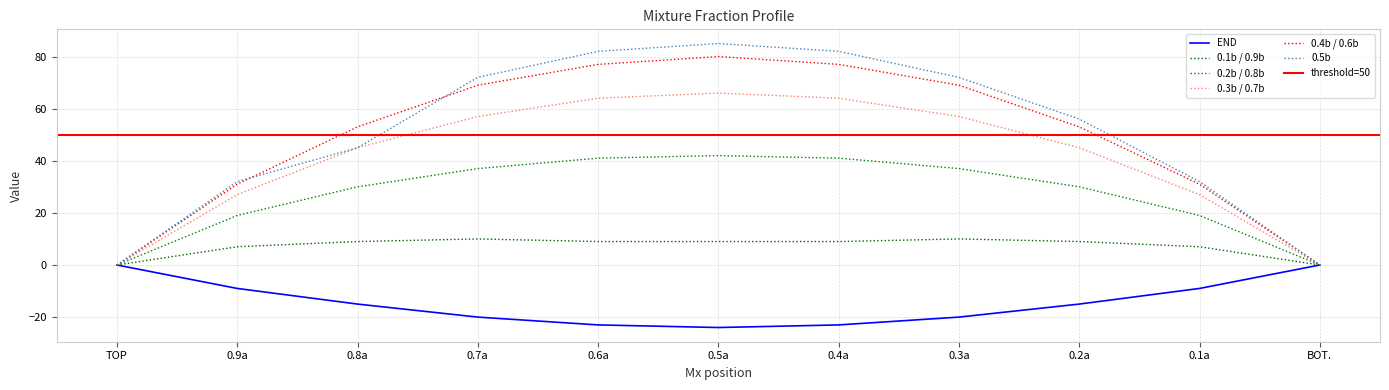

List the labels in order of 0.2b / 0.8b value, largest first.

0.5a, 0.6a, 0.4a, 0.7a, 0.3a, 0.8a, 0.2a, 0.9a, 0.1a, TOP, BOT.